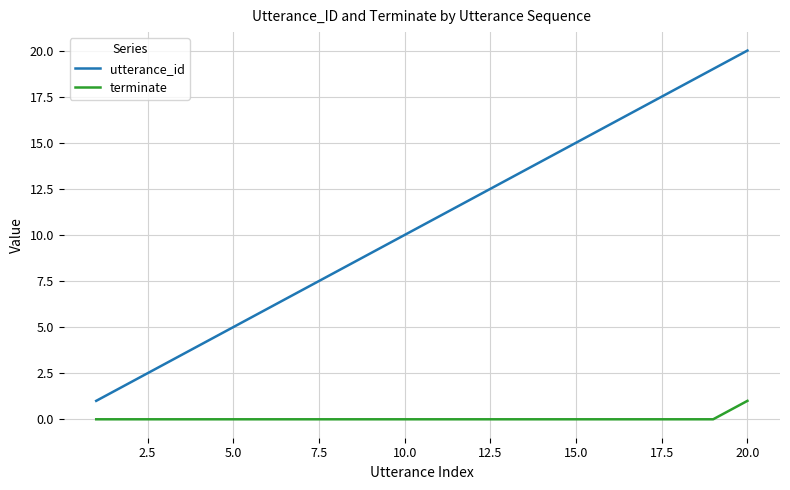

Rank the series by their average value, from lowest to highest.

terminate, utterance_id